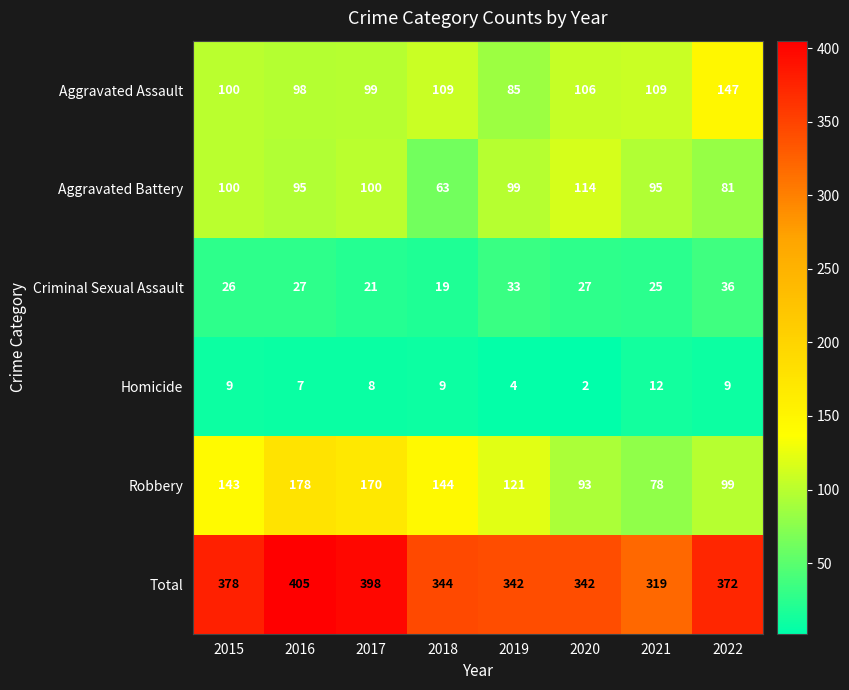

True or false: Aggravated Assault has a value of 100 at 2015.

True